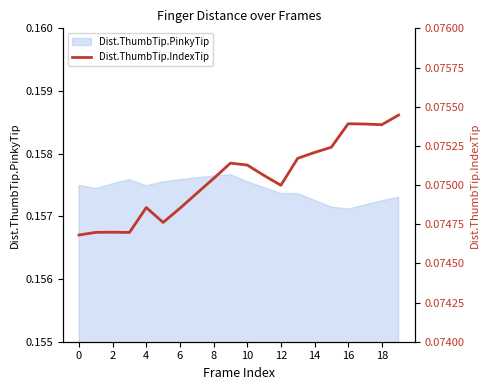

Reading left to right, list all the values displayed in this chart.

0.1	0.1	0.1	0.1	0.1	0.1	0.1	0.1	0.1	0.1	0.1	0.1	0.1	0.1	0.1	0.1	0.1	0.1	0.1	0.1